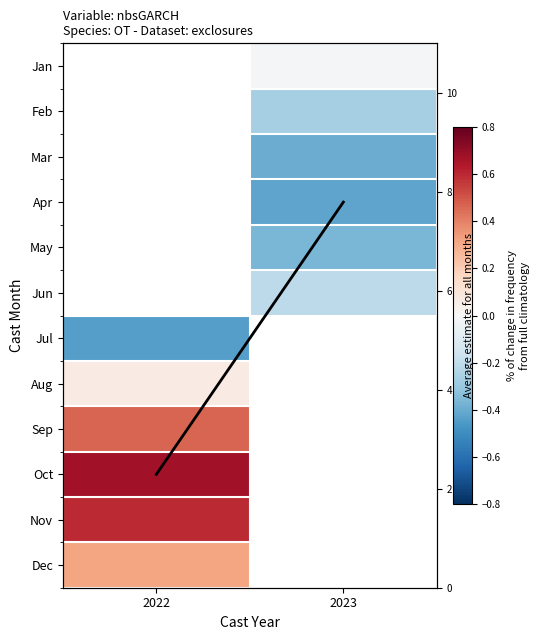

Count the number of categories in the chart.

2